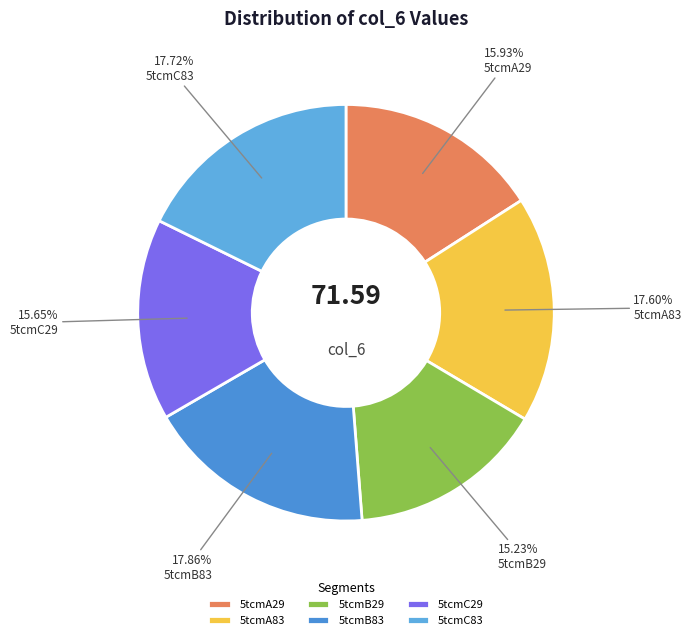

How many segments does this pie chart have?

6